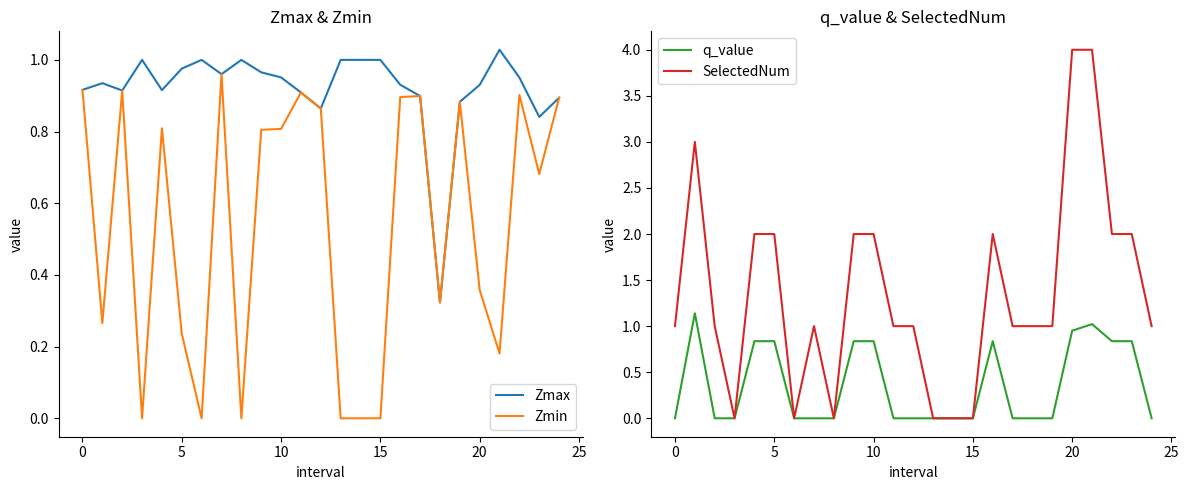

What are all the series names shown in the legend?

Zmax, Zmin, q_value, SelectedNum